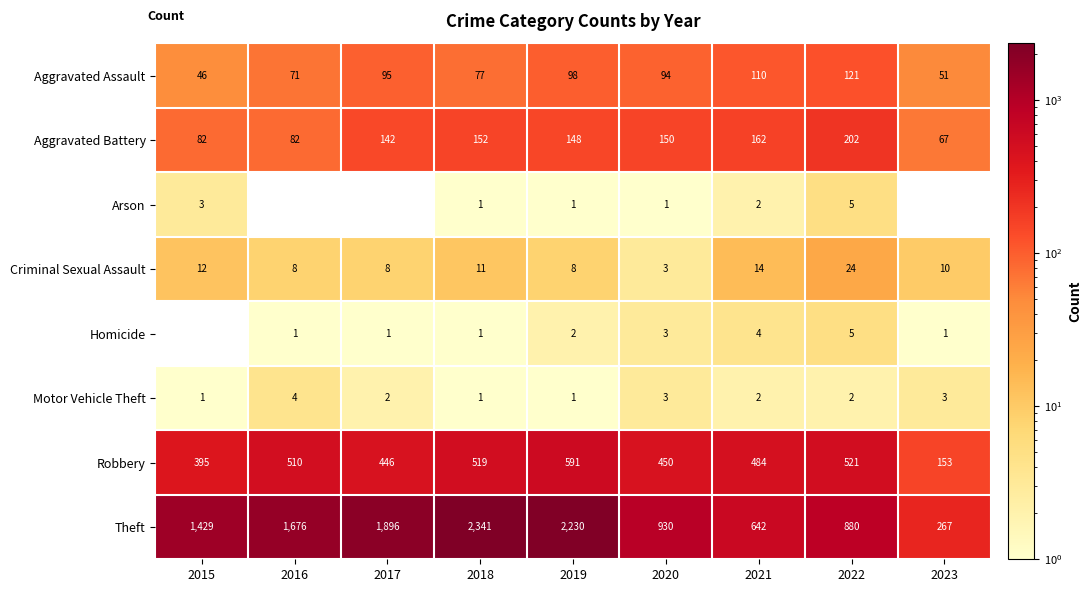

What is the difference between the highest and lowest values at 2021?

640